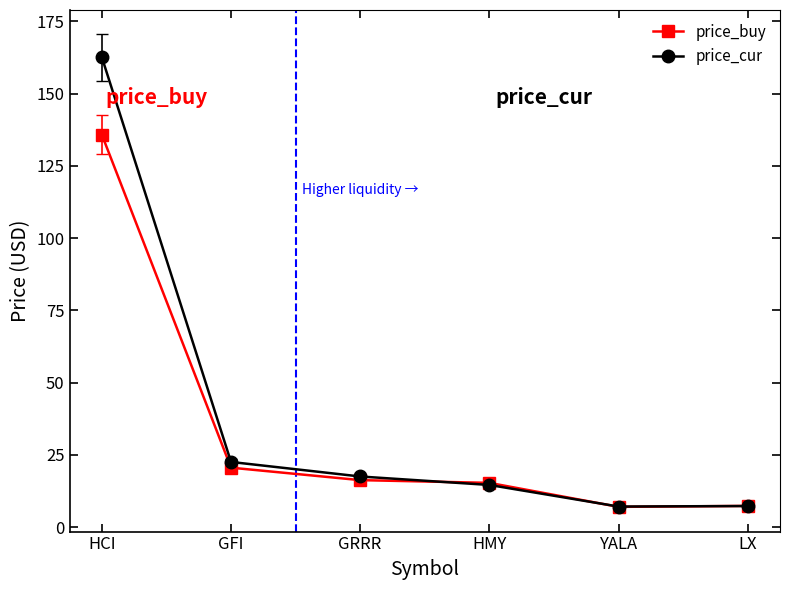

At which label does price_cur first exceed 17?

HCI